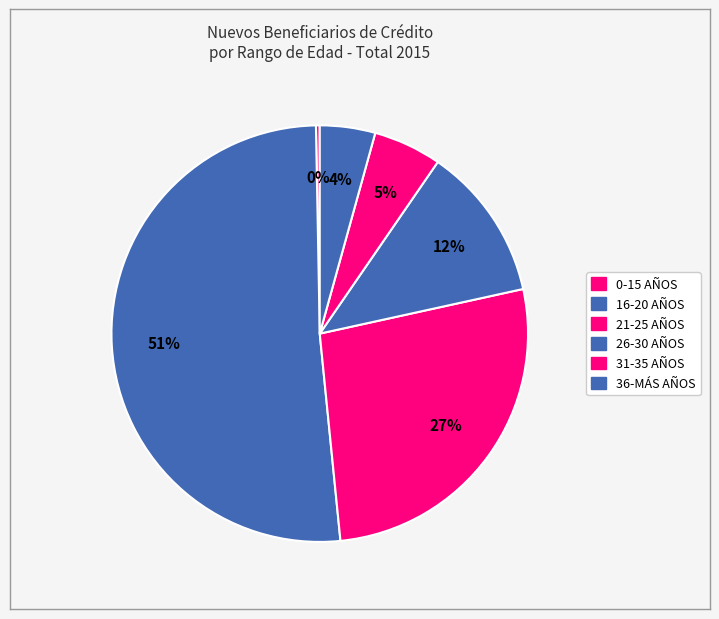

The 31-35 AÑOS slice represents 5% of the pie. True or false?

True